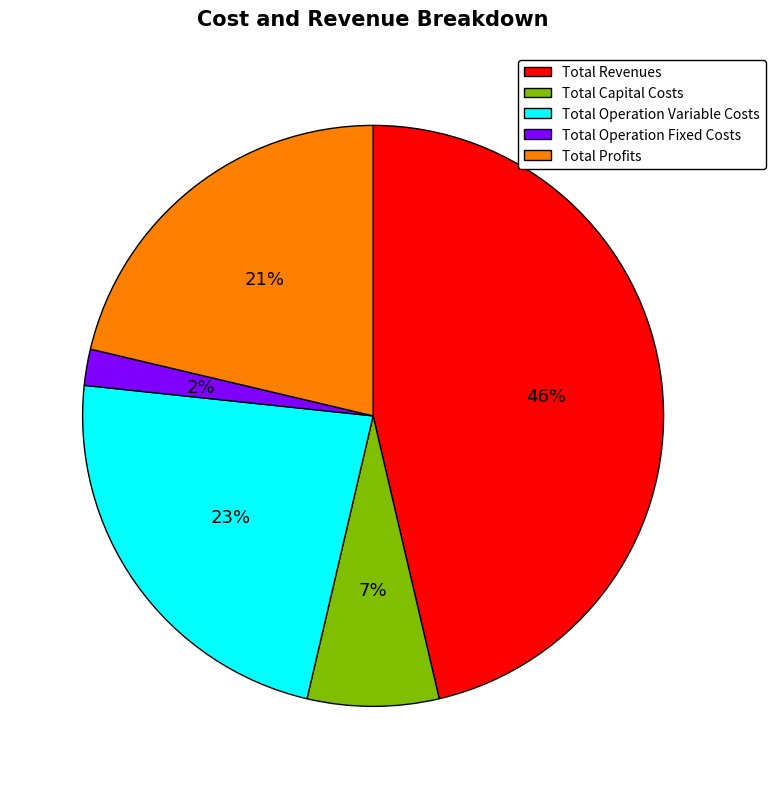

Which slice is the smallest?

Total Operation Fixed Costs